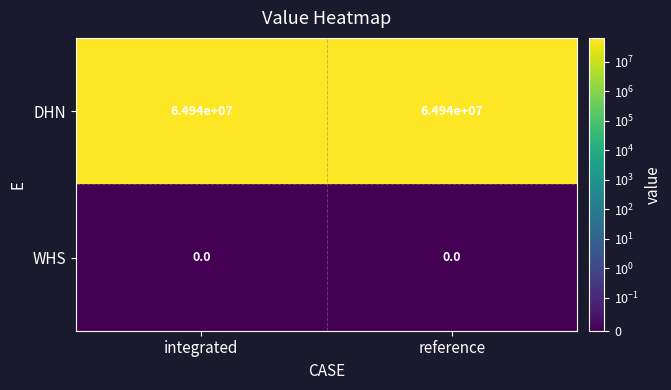

The WHS series shows 0 at reference. True or false?

True